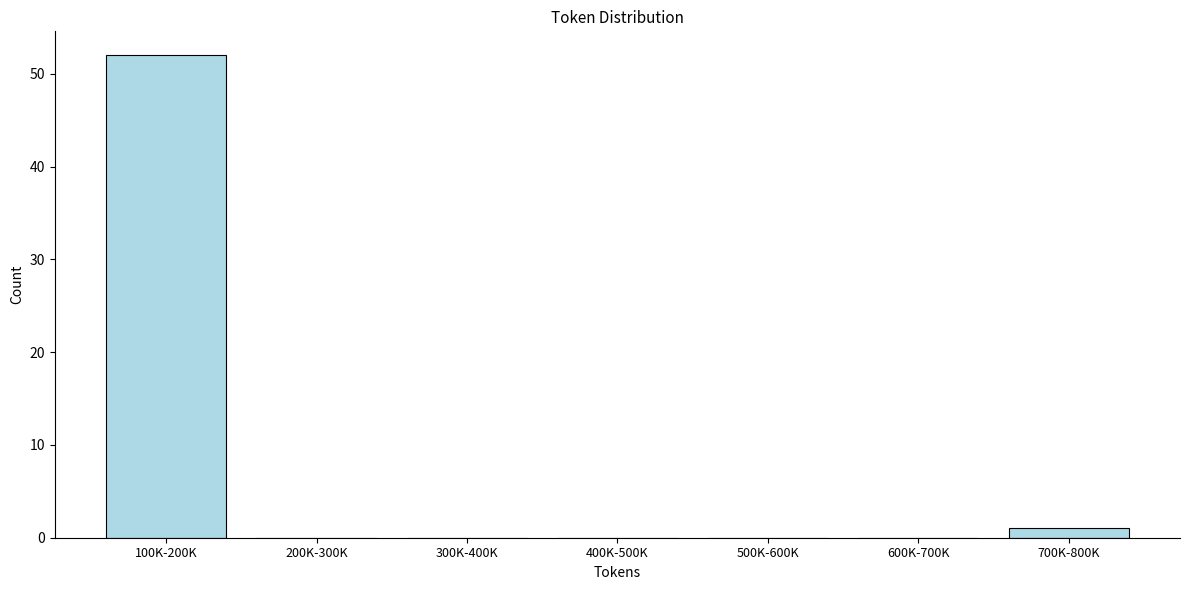

Reading left to right, what are all the values shown in this chart?

100K-200K=52	200K-300K=0	300K-400K=0	400K-500K=0	500K-600K=0	600K-700K=0	700K-800K=1